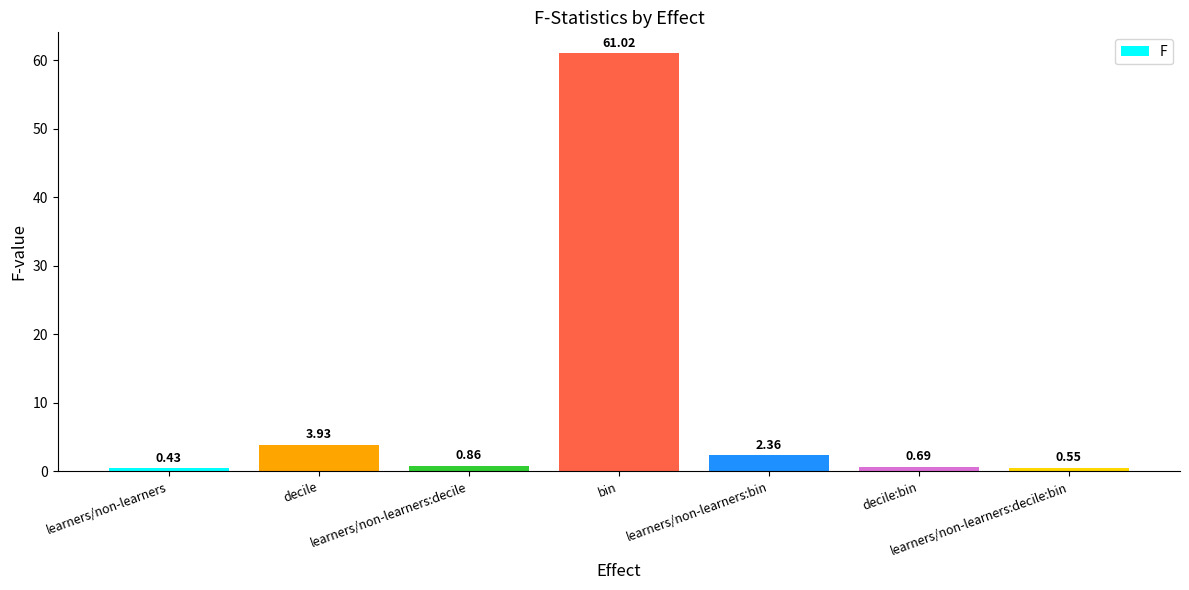

Count the number of categories in the chart.

7